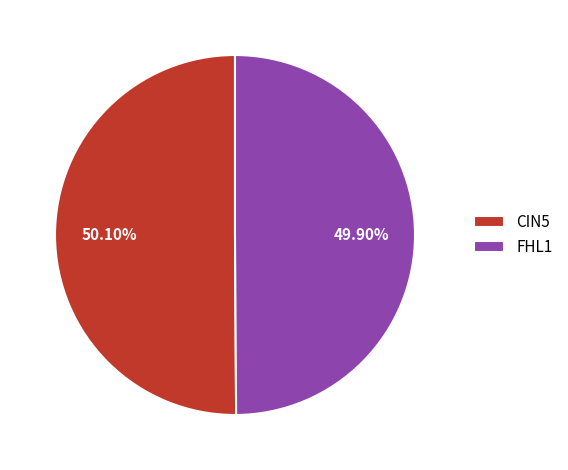

Approximately how many times larger is the value at FHL1 compared to CIN5?

1.0